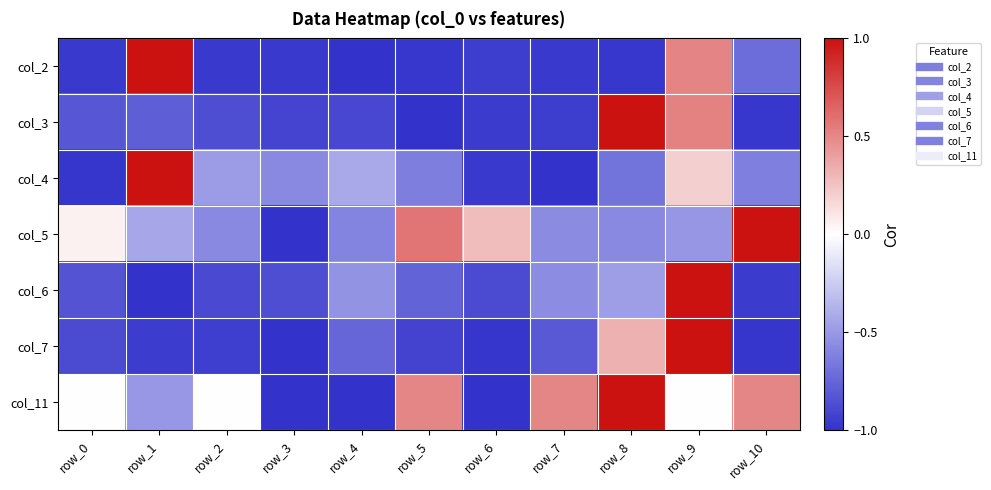

At which category is the sum across all series the highest?

row_9